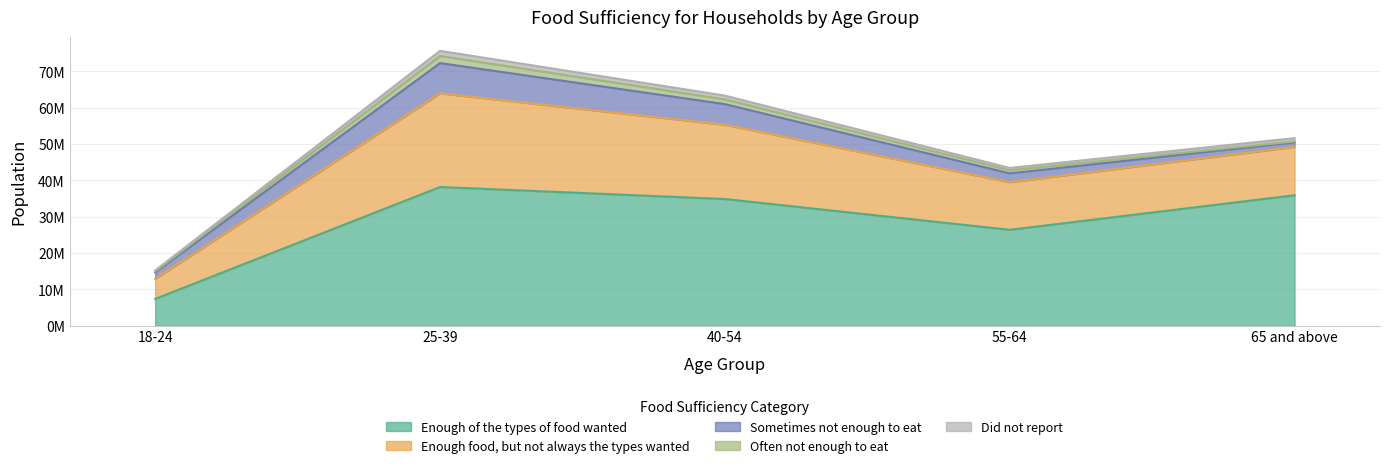

What is the minimum value for Enough of the types of food wanted?

7385094